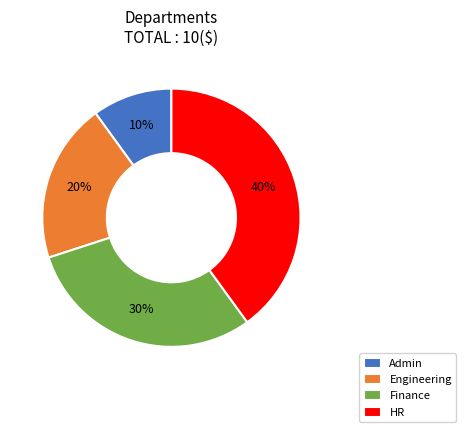

Does any single category account for the majority?

No